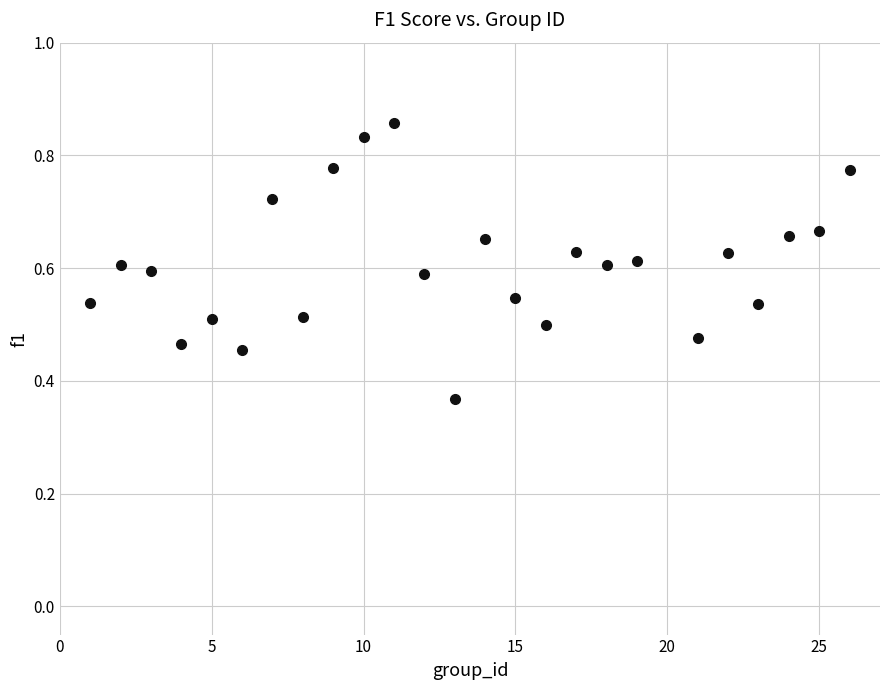

What is the range of X values (max minus min)?

25.0